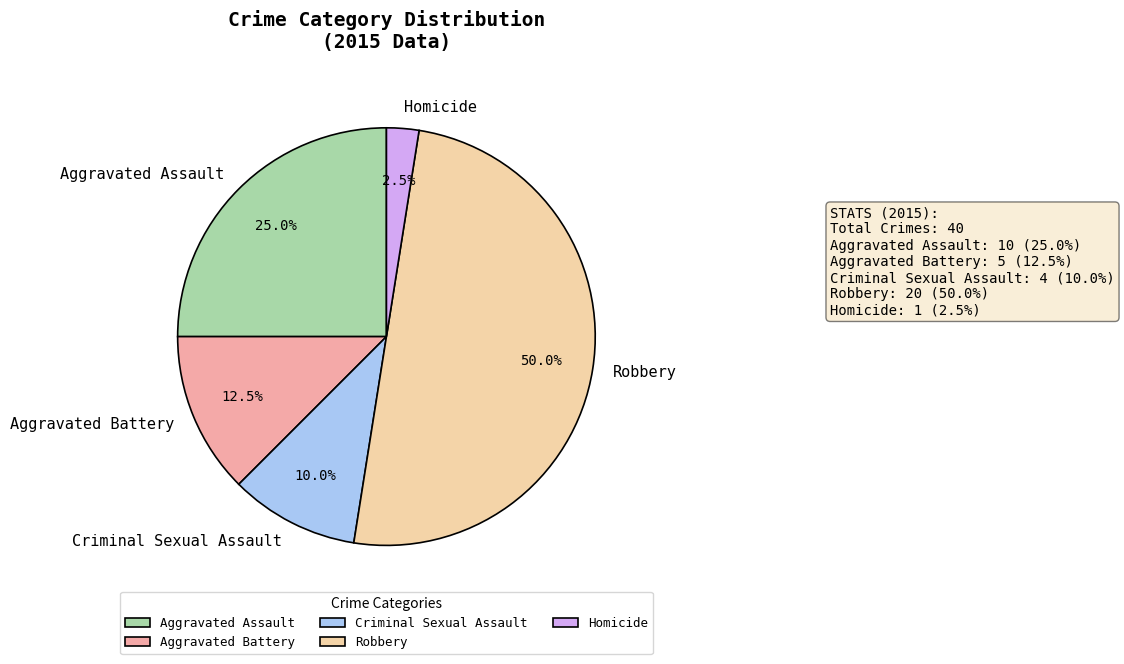

Combined, do Aggravated Assault and Robbery account for over 50%?

Yes